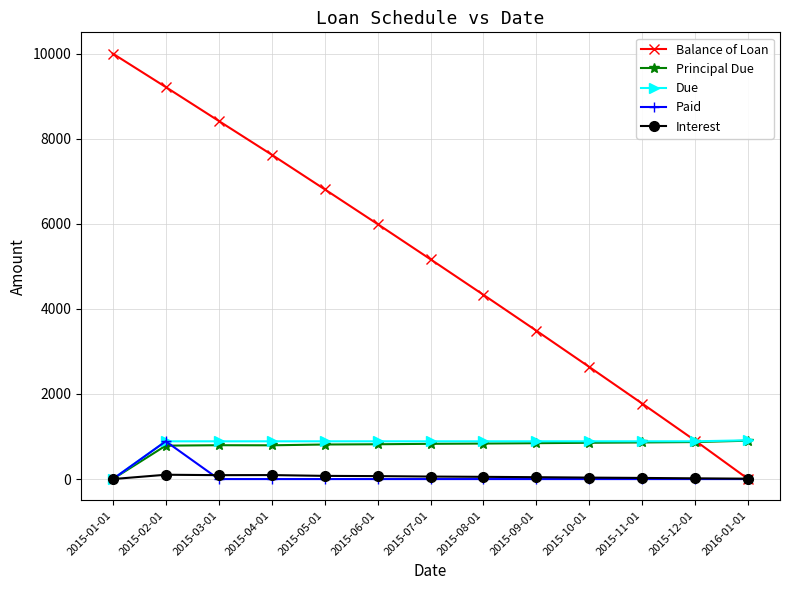

True or false: Balance of Loan has more than 0 points higher than both neighbors.

False